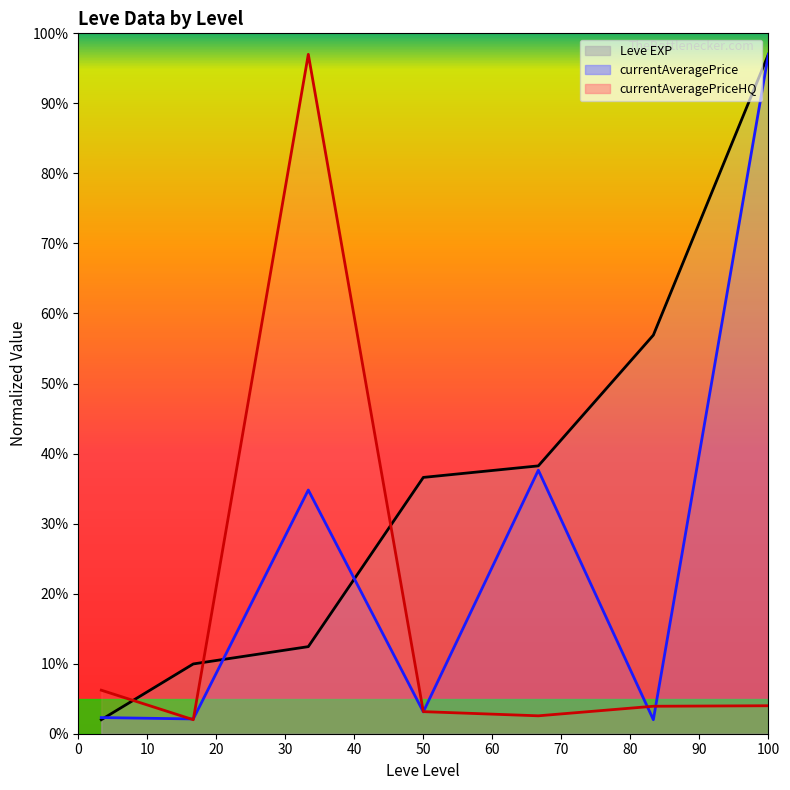

Which series changed the most between 20 and 30?

currentAveragePriceHQ (line)